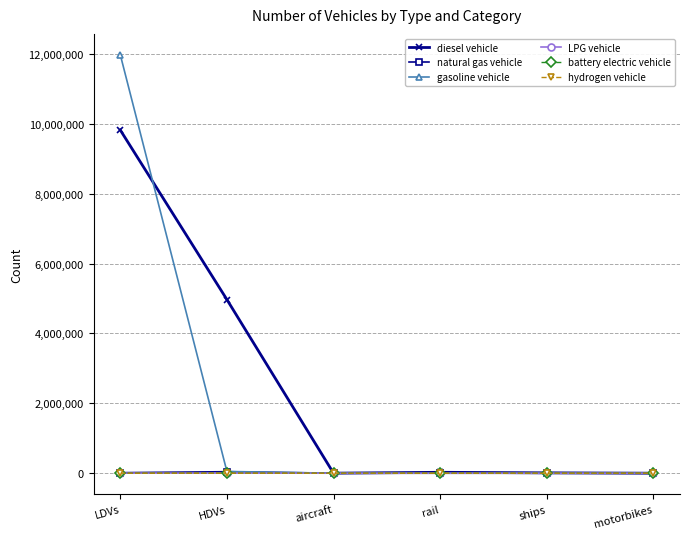

Is the value of hydrogen vehicle at ships greater than the value of gasoline vehicle at LDVs?

No